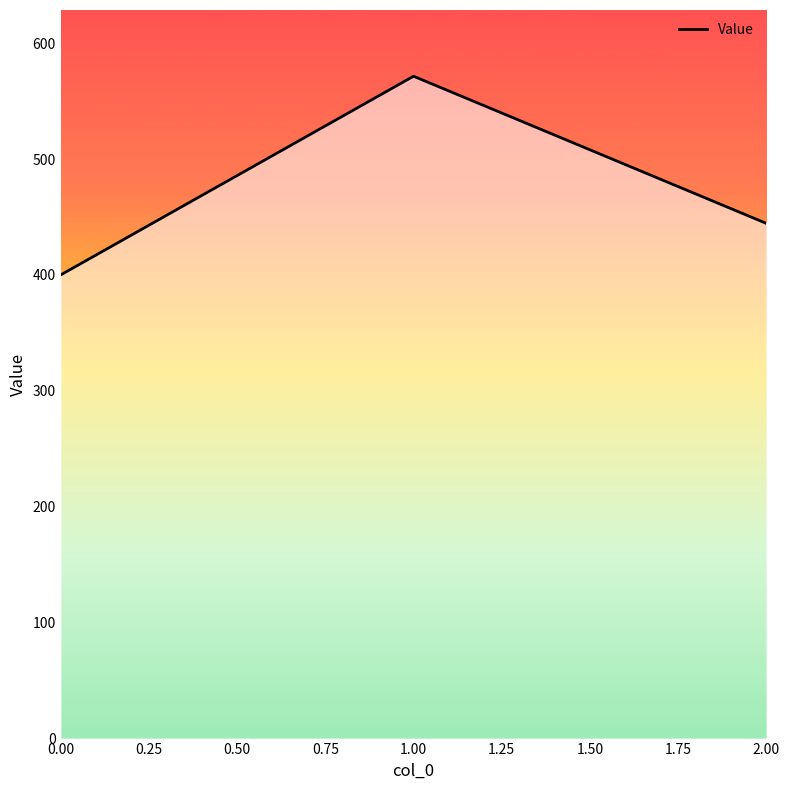

Is this an area chart (filled region under the line)?

No